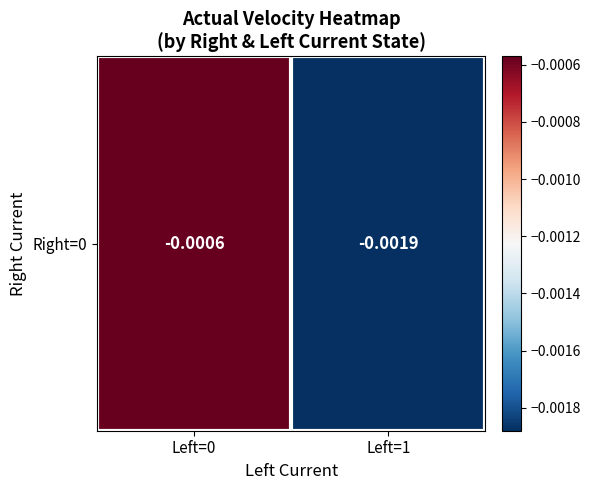

Which has a higher value, Left=1 or Left=0?

Left=0